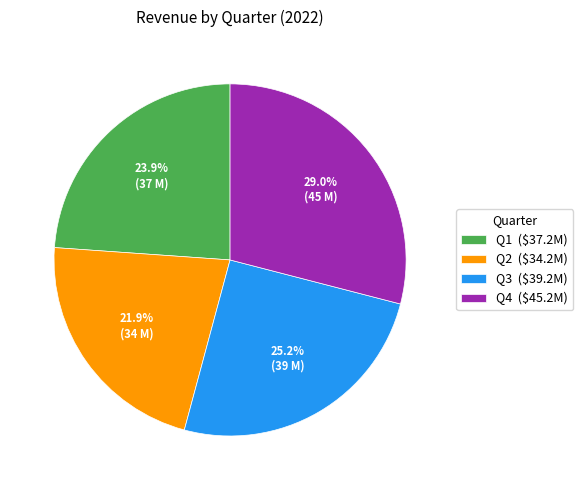

Do Q3 and Q4 together represent more than half of the pie?

Yes